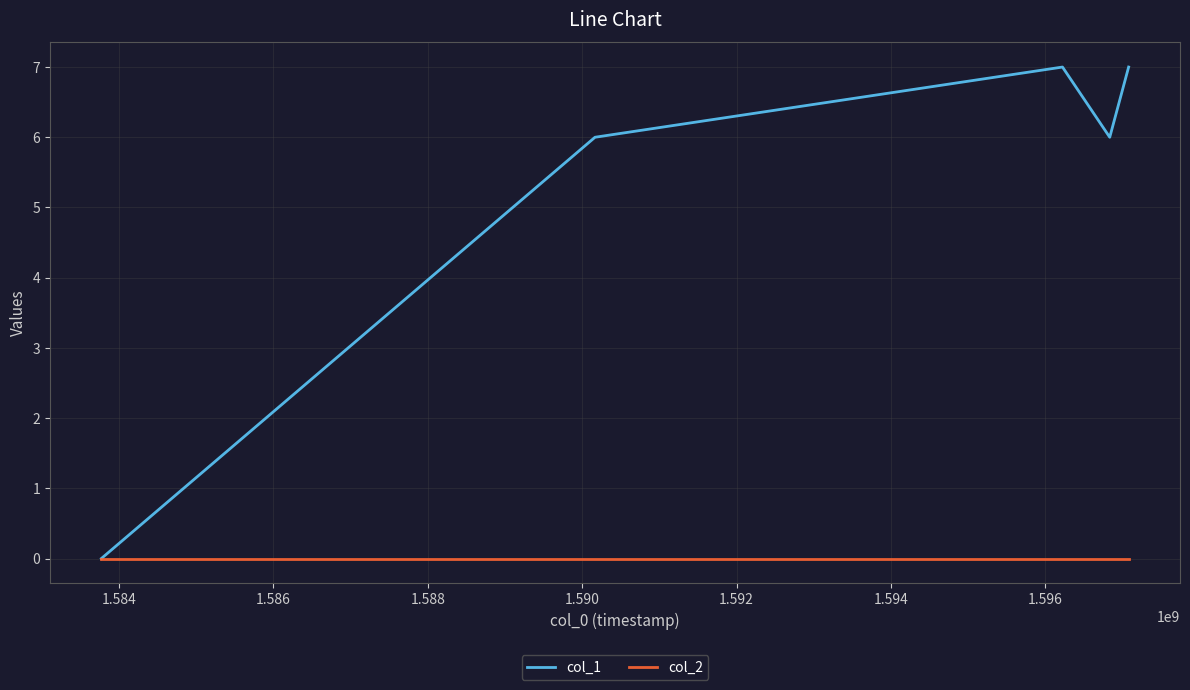

Rank the series by their average value, from highest to lowest.

col_1, col_2